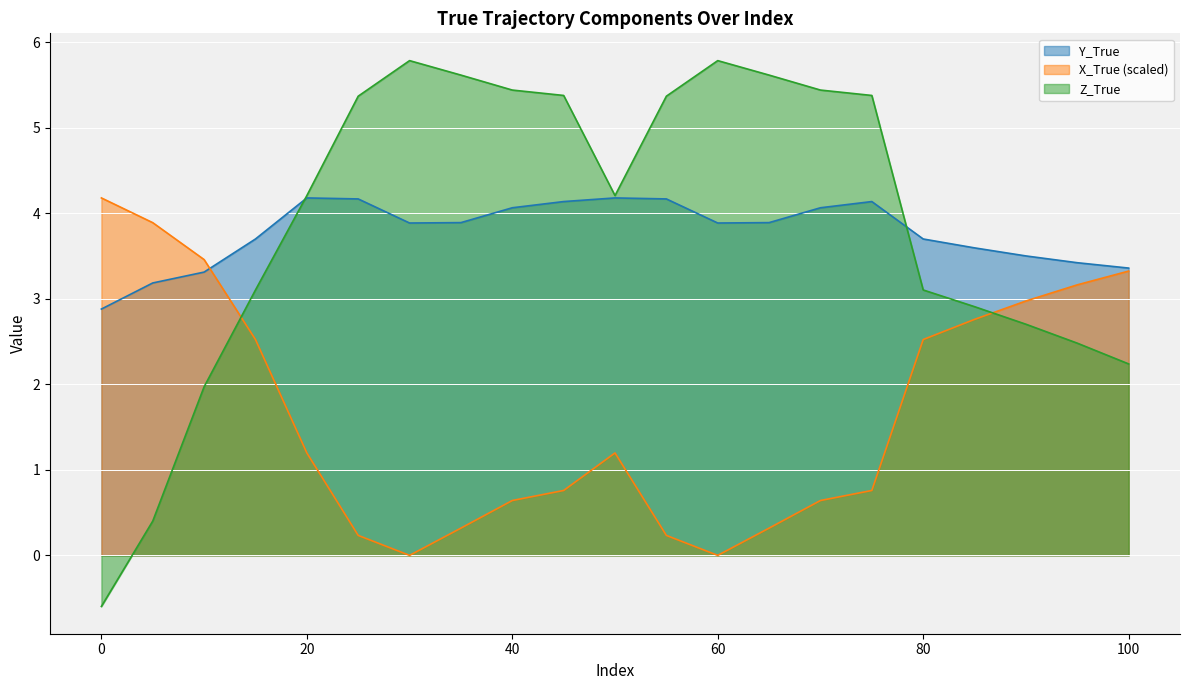

Which has a higher value, 0 or 30?

30